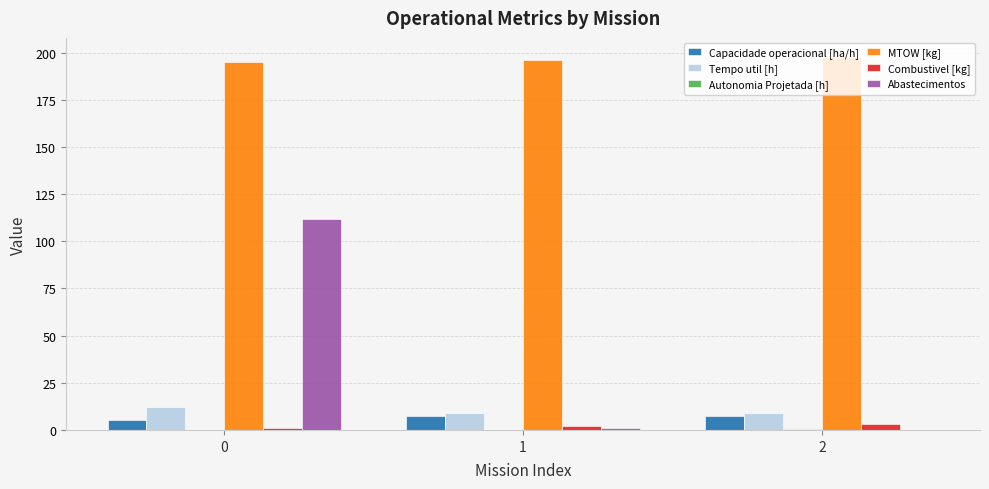

What is the highest value of the Abastecimentos series?

112.0